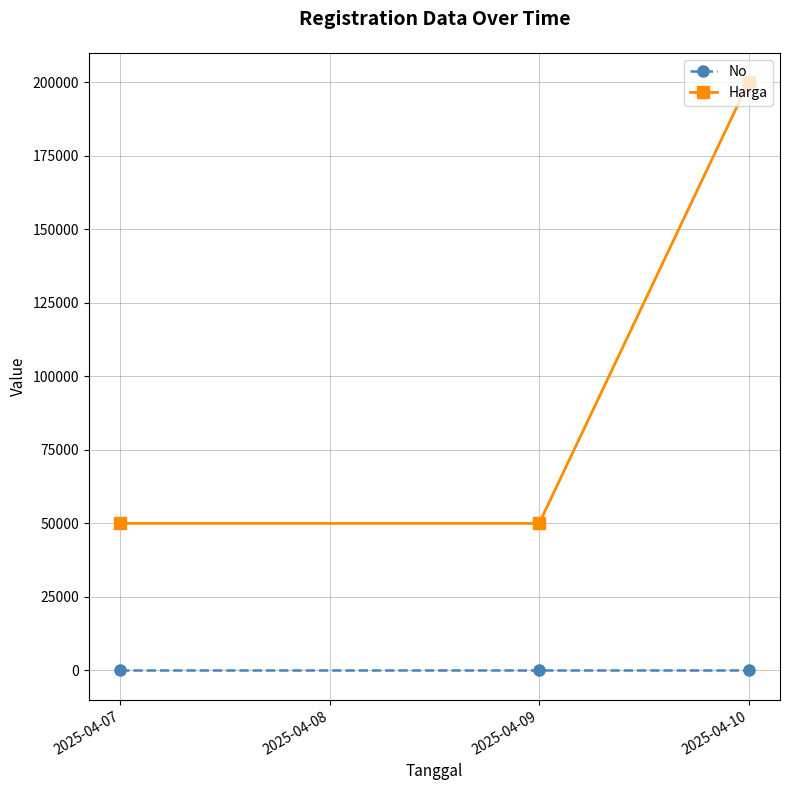

List the series in order of their overall mean, highest first.

Harga, No